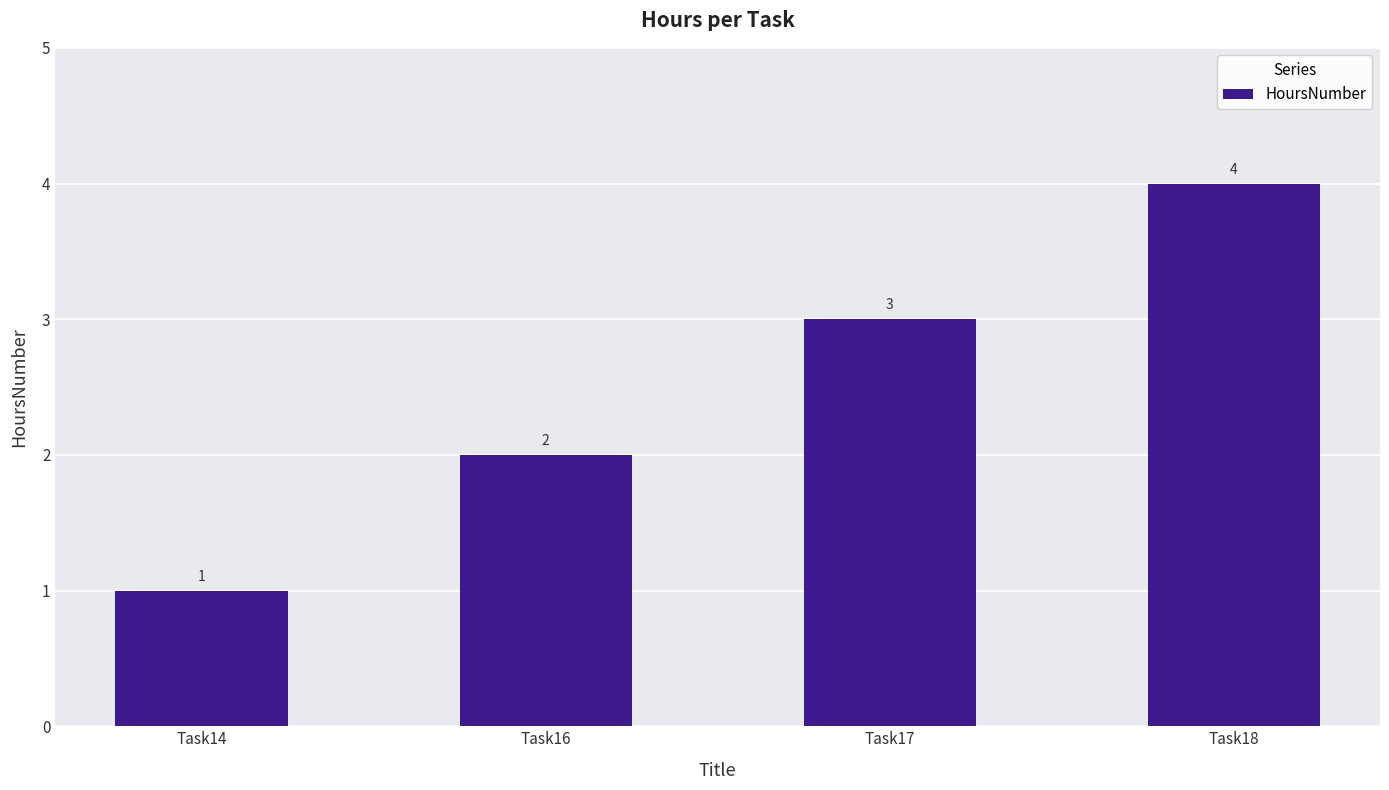

Rank the categories by value from highest to lowest.

Task18, Task17, Task16, Task14